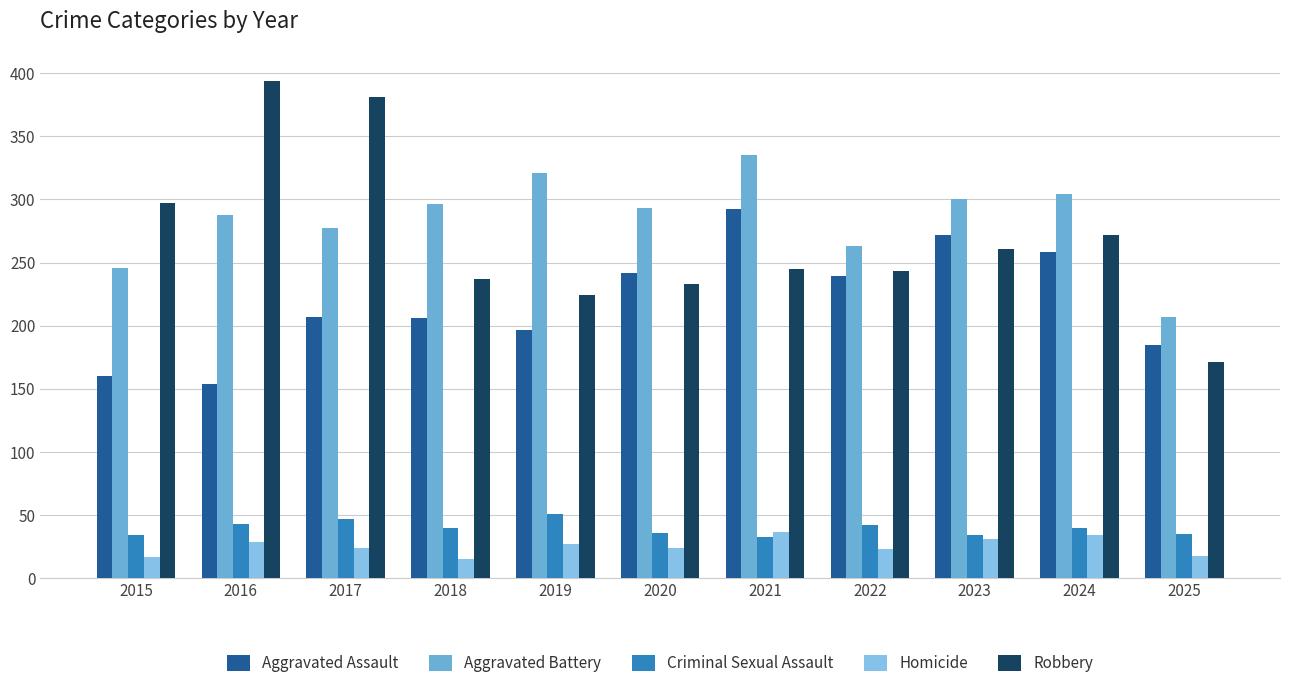

Is the value of Aggravated Assault at 2015 greater than the value of Homicide at 2025?

Yes